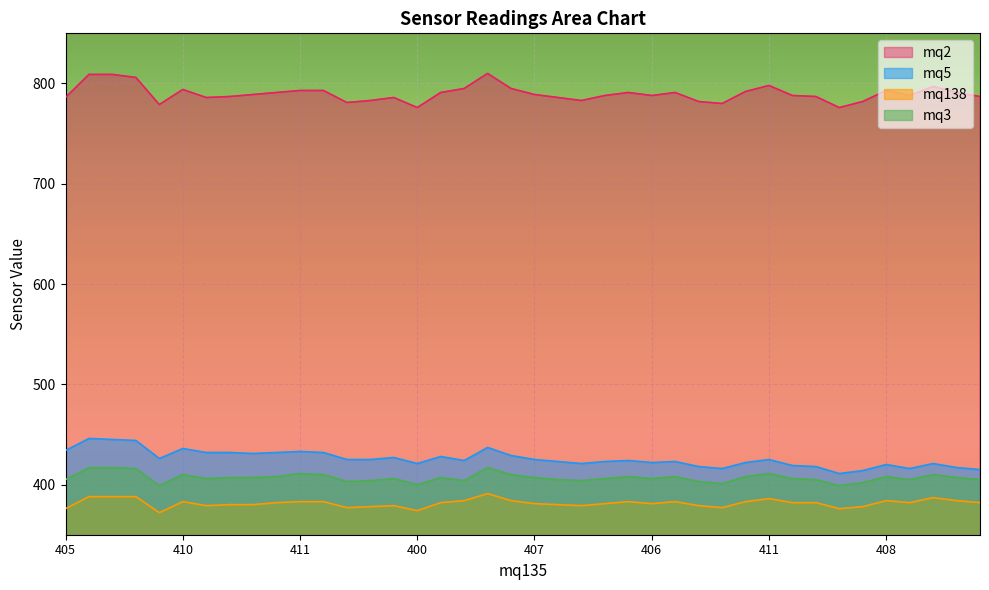

At which label does mq138 reach its minimum?

399